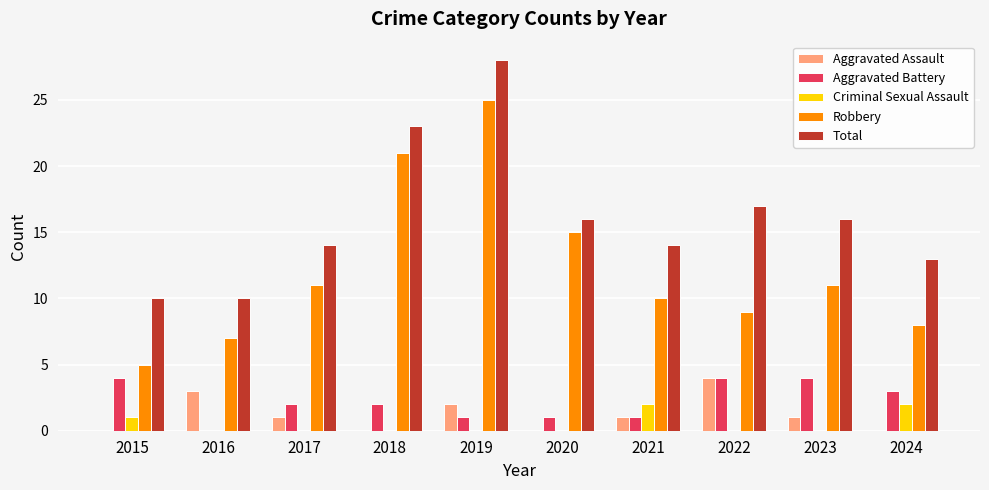

At which category is the sum across all series the highest?

2019